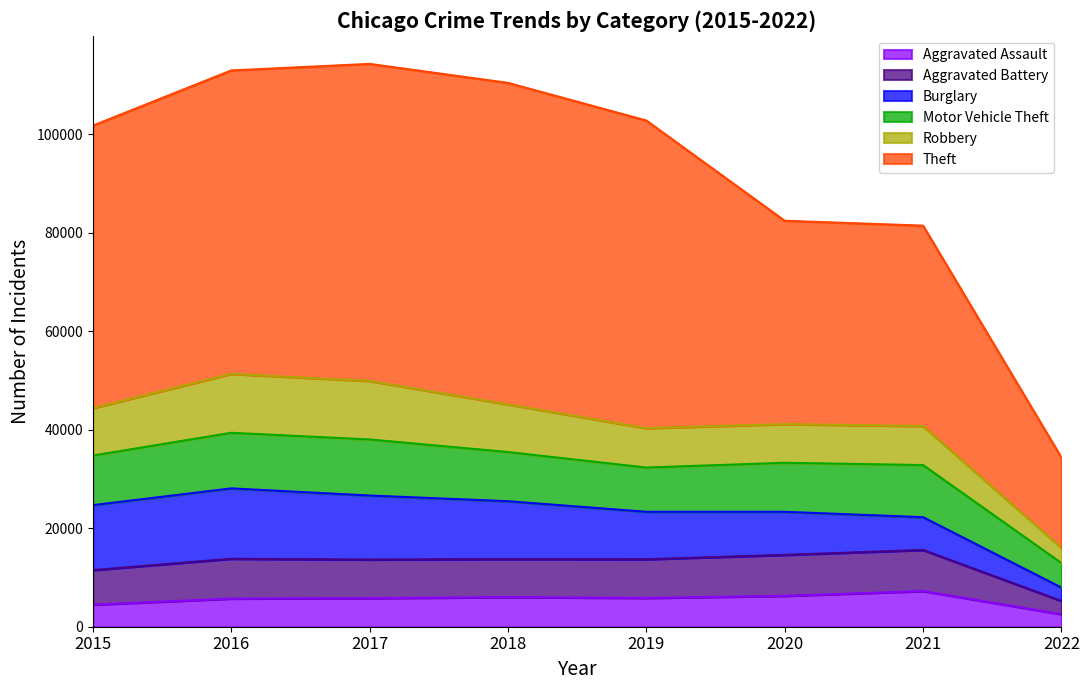

How many lines are shown in the chart?

6